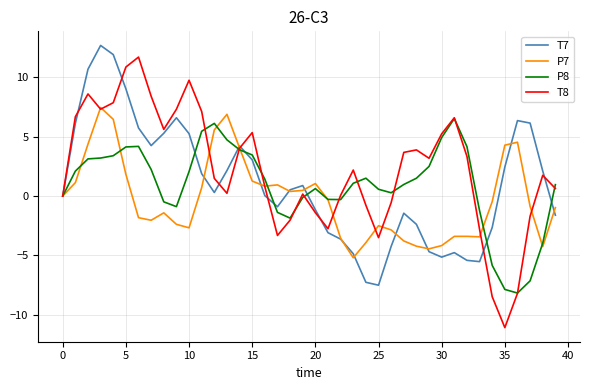

Which series has the widest spread of values?

T8